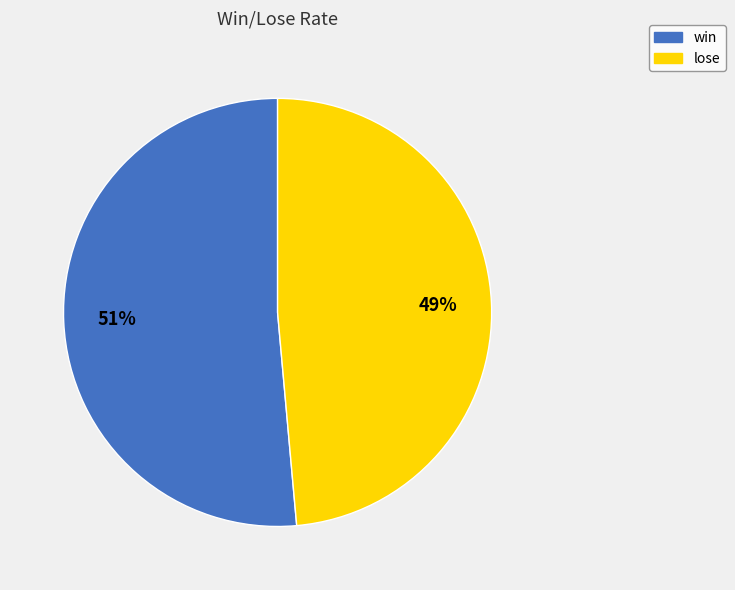

What is the smallest slice in the pie chart?

lose